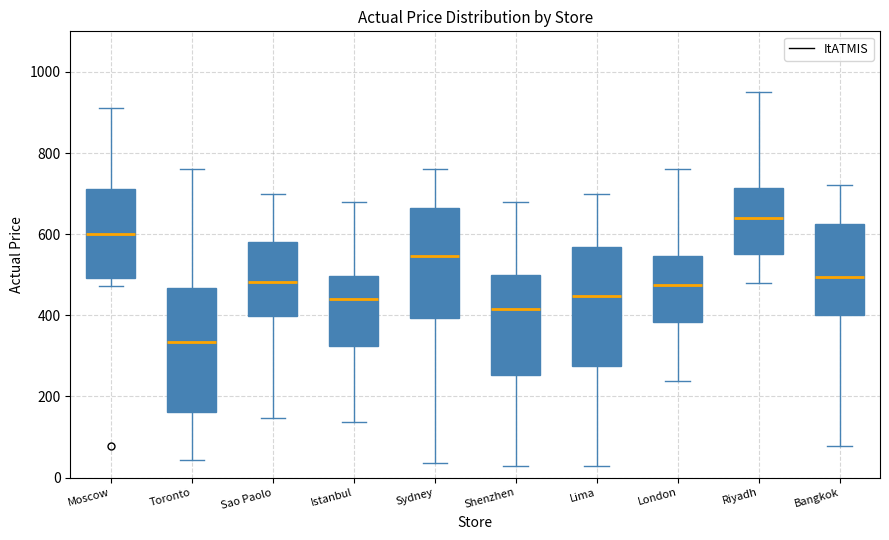

Reading left to right, read every box against the y-axis: the position of its median line, the range the box covers, and the ends of its whiskers. The values are not printed on the chart, so give them approximately, as read against the axis.

Moscow: median 600, box 500 to 720, whiskers 480 to 920
Toronto: median 340, box 160 to 460, whiskers 40 to 760
Sao Paolo: median 480, box 400 to 580, whiskers 140 to 700
Istanbul: median 440, box 320 to 500, whiskers 140 to 680
Sydney: median 540, box 400 to 660, whiskers 40 to 760
Shenzhen: median 420, box 260 to 500, whiskers 20 to 680
Lima: median 440, box 280 to 560, whiskers 20 to 700
London: median 480, box 380 to 540, whiskers 240 to 760
Riyadh: median 640, box 560 to 720, whiskers 480 to 960
Bangkok: median 500, box 400 to 620, whiskers 80 to 720